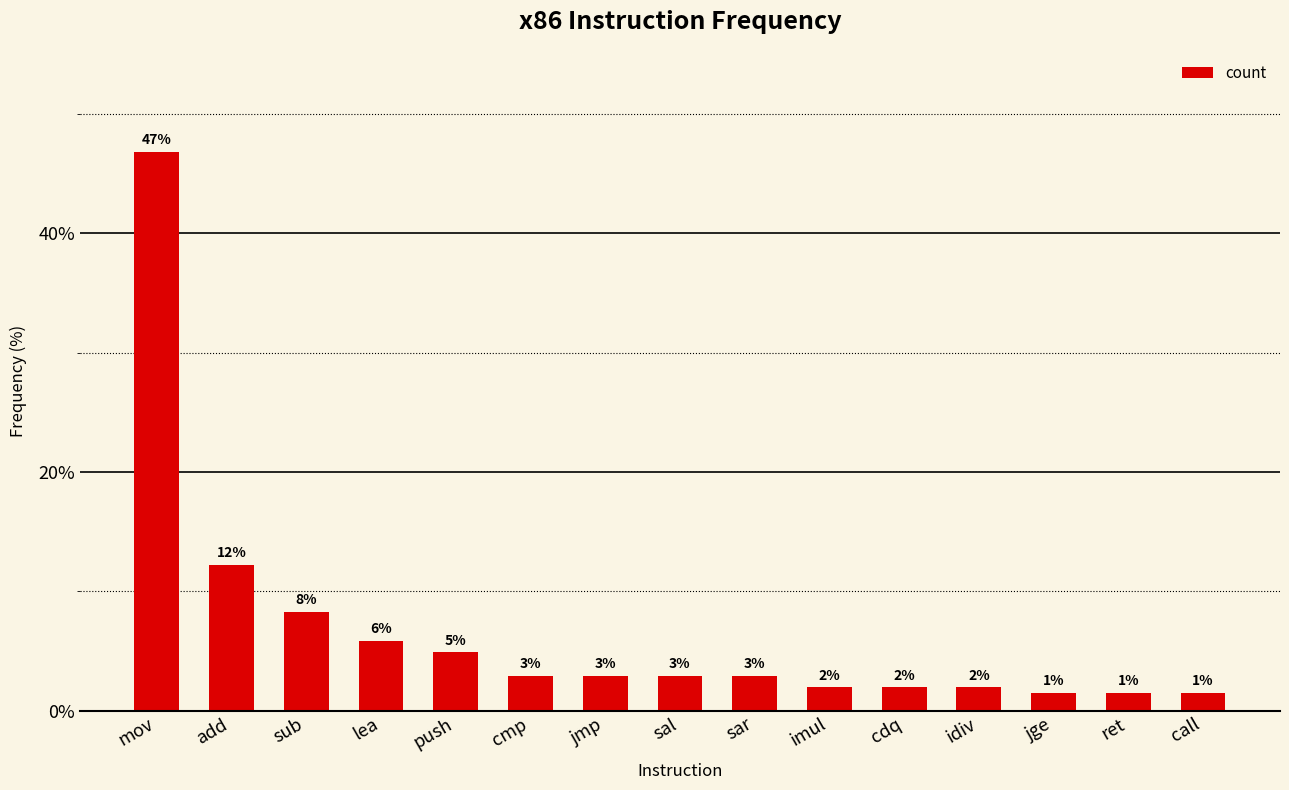

Rank the categories by value from lowest to highest.

jge, ret, call, imul, cdq, idiv, cmp, jmp, sal, sar, push, lea, sub, add, mov